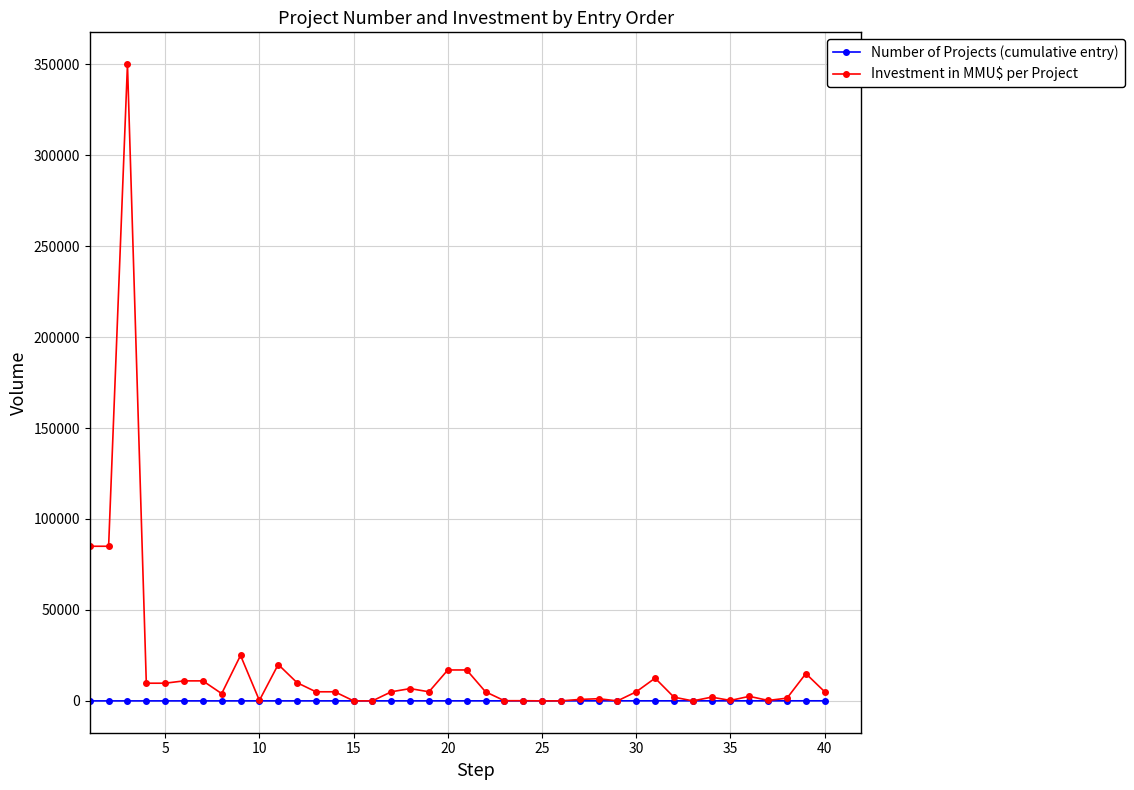

List the series in order of their overall mean, lowest first.

Number of Projects (cumulative entry), Investment in MMU$ per Project